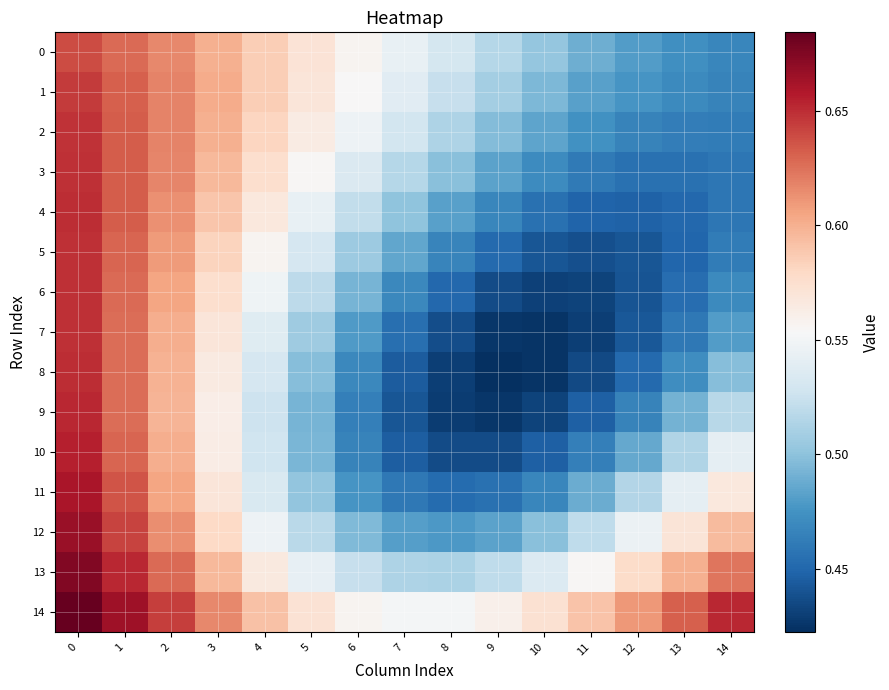

Between 10 and 14, which is larger?

10